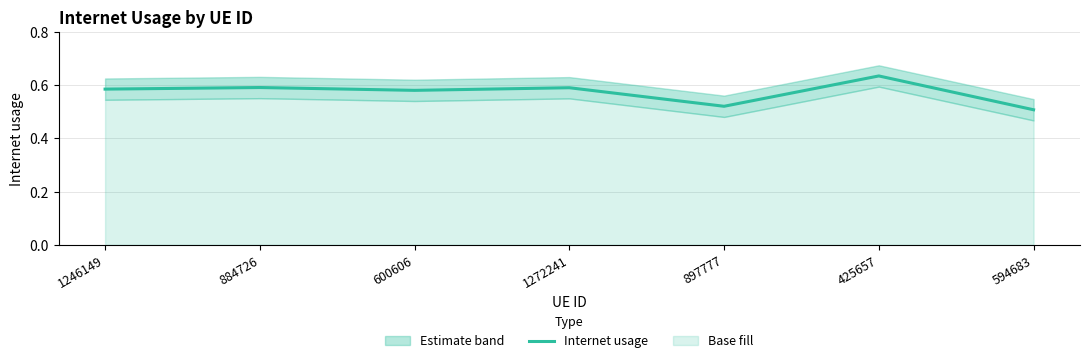

What is the label of the 1st point from the right?

594683